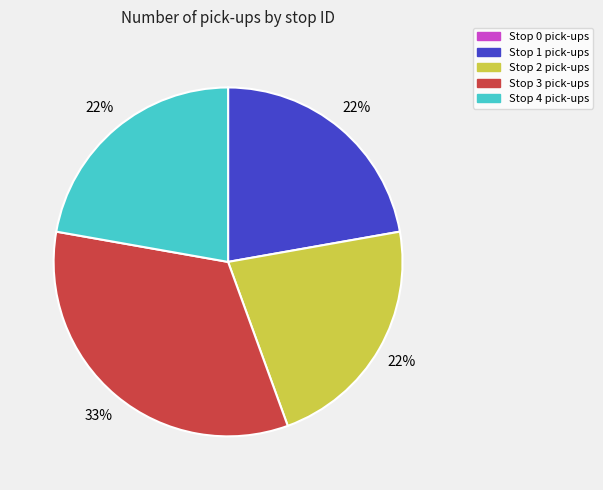

Is there any slice that represents more than half of the pie?

No